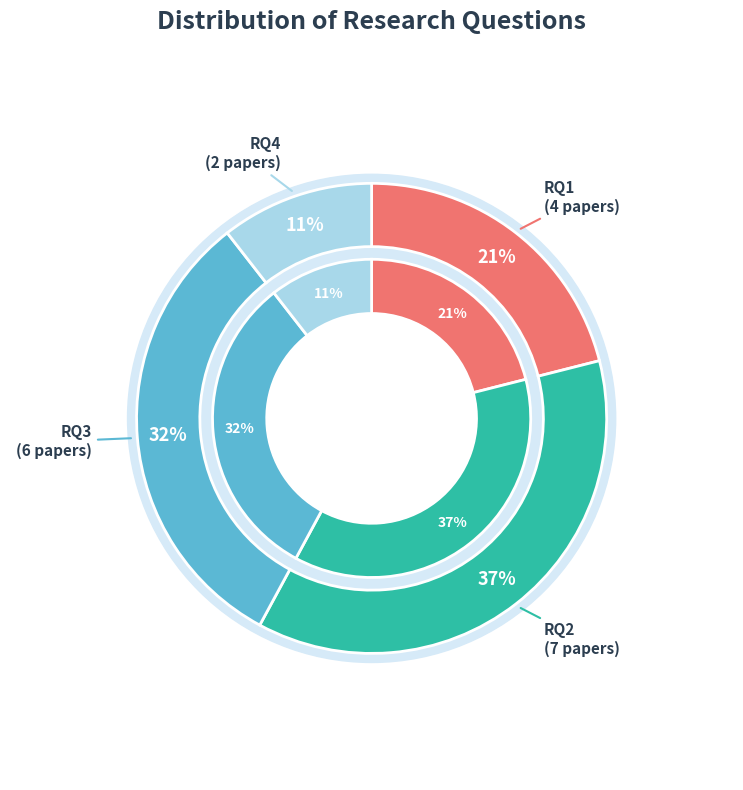

Combined, do RQ1 and RQ3 account for over 50%?

Yes